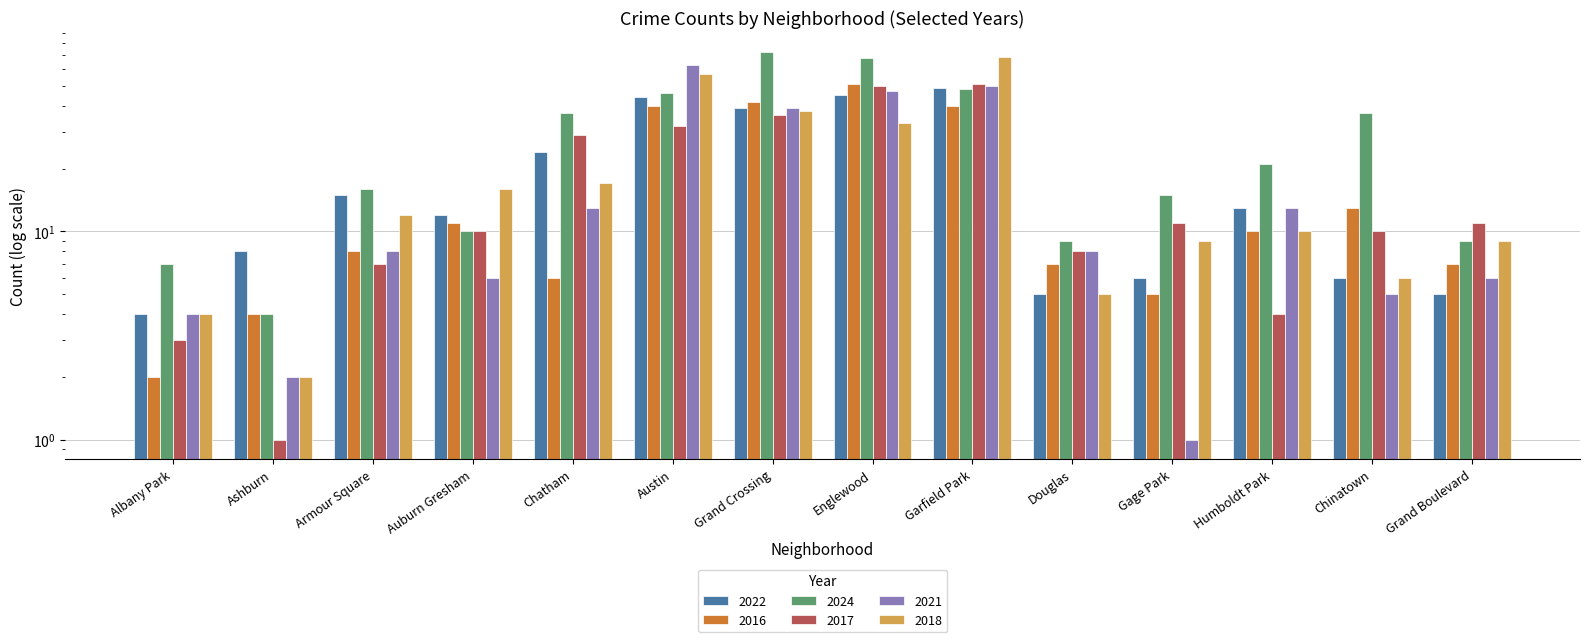

What is the difference between the second highest and second lowest values in the 2021 series?

48